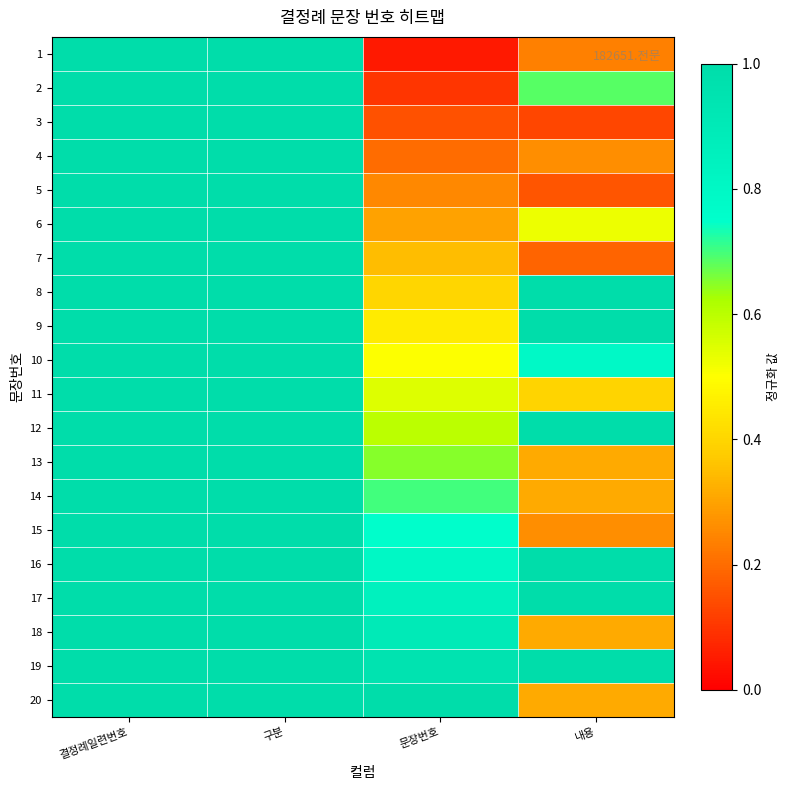

At which category is the sum across all series the highest?

결정례일련번호